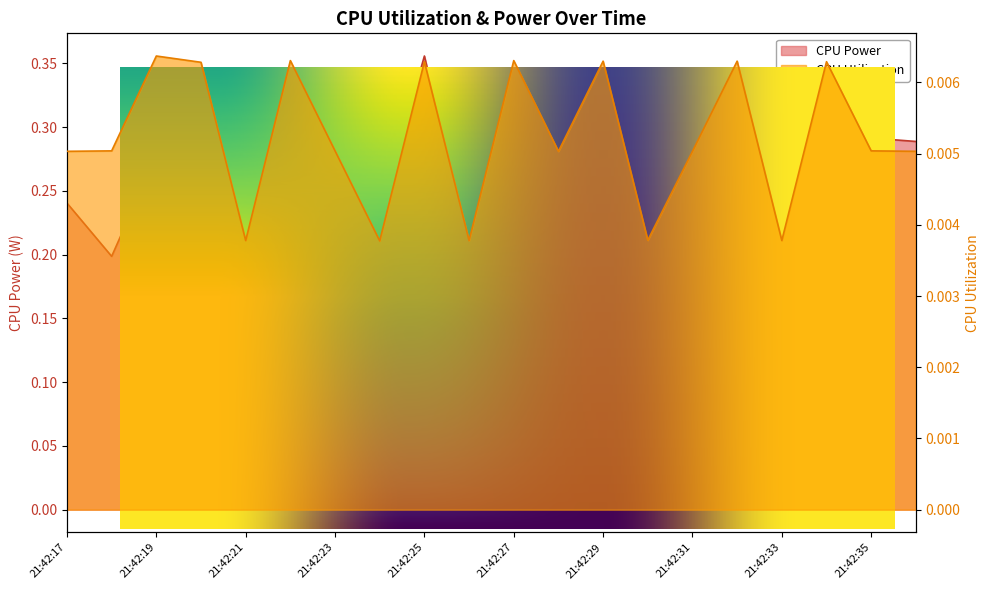

True or false: CPU Power and CPU Utilization cross at least once.

False